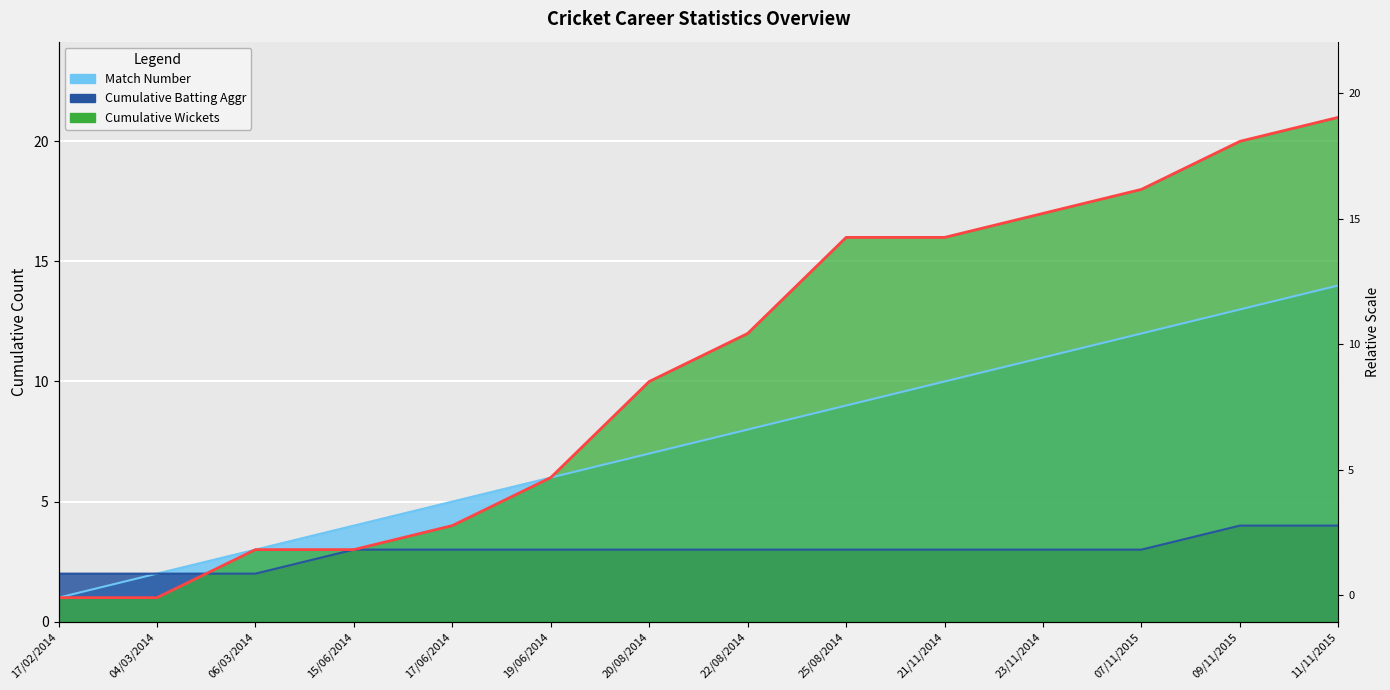

What is the average value of the Match Number series?

8